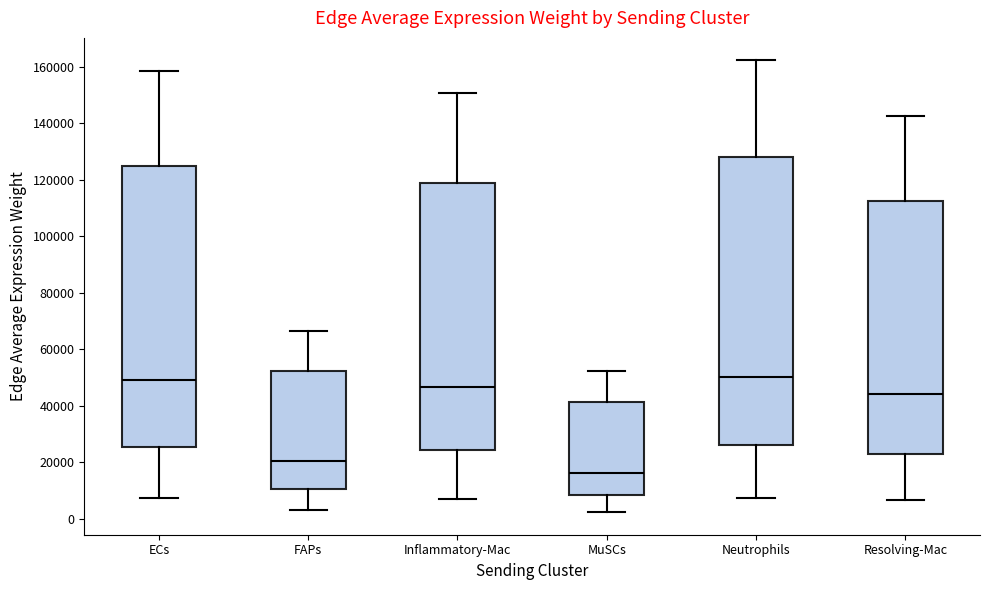

Reading left to right, transcribe this box plot: for each box, give where its median line is, the range the box spans, and where its two whiskers end, as read against the y-axis. The values are not printed on the chart, so give them approximately, as read against the axis.

ECs: median 50000, box 26000 to 126000, whiskers 8000 to 158000
FAPs: median 20000, box 10000 to 52000, whiskers 4000 to 66000
Inflammatory-Mac: median 46000, box 24000 to 118000, whiskers 8000 to 150000
MuSCs: median 16000, box 8000 to 42000, whiskers 2000 to 52000
Neutrophils: median 50000, box 26000 to 128000, whiskers 8000 to 162000
Resolving-Mac: median 44000, box 22000 to 112000, whiskers 6000 to 142000